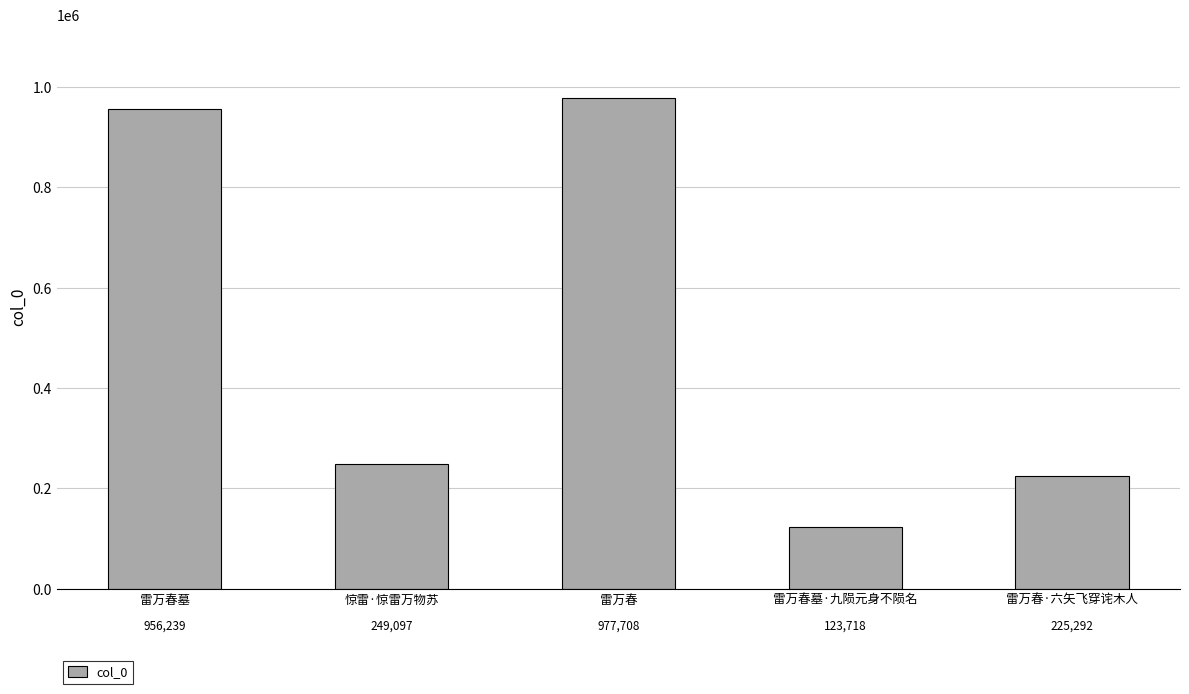

Which category has the lowest value across all series?

雷万春墓·九陨元身不陨名